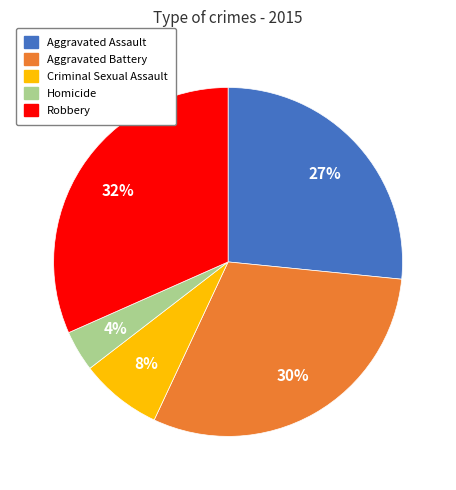

Is there a majority slice in this chart?

No